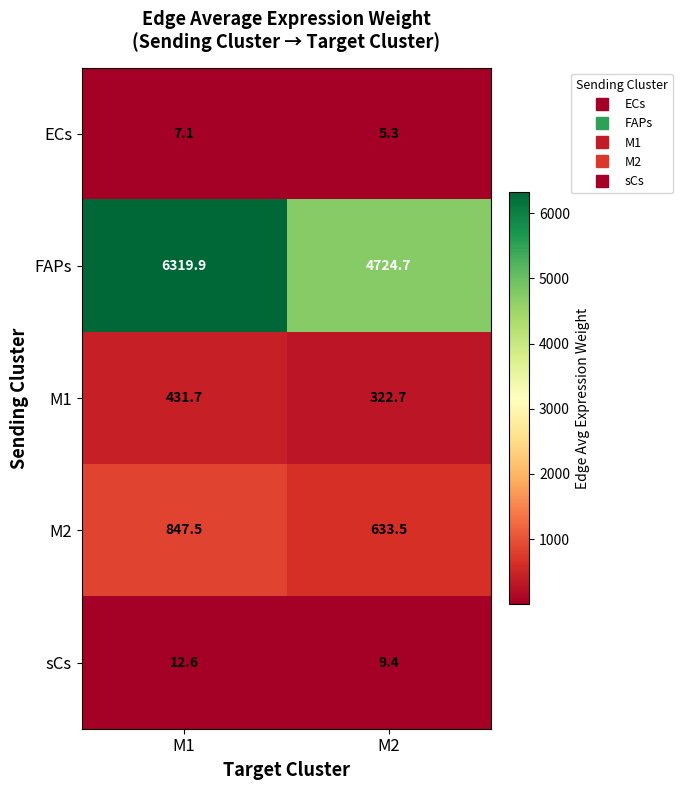

How many data points in FAPs are above 6319?

1